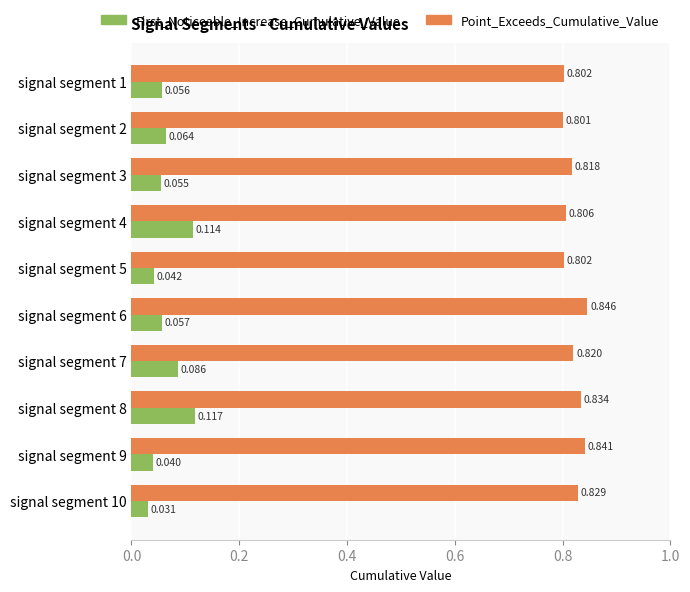

Which series has the largest total across all categories?

Point_Exceeds_Cumulative_Value